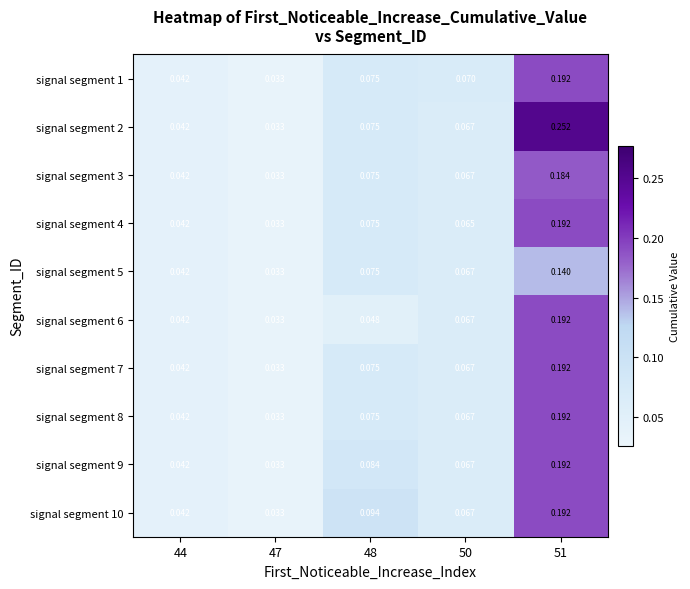

Is the value of signal segment 9 at 50 greater than the value of signal segment 1 at 44?

Yes